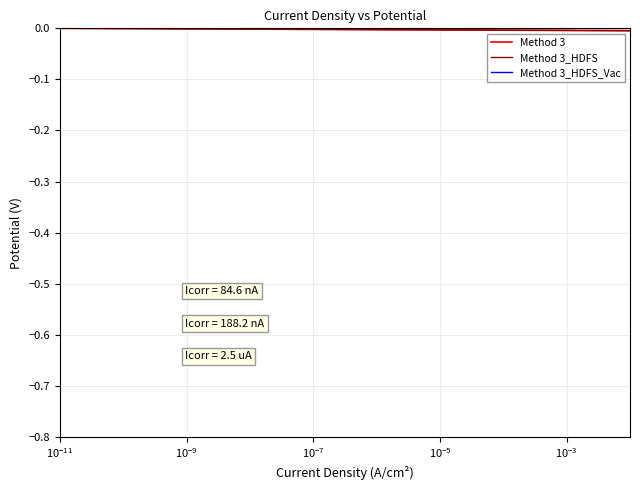

True or false: Method 3 and Method 3_HDFS intersect in this chart.

False